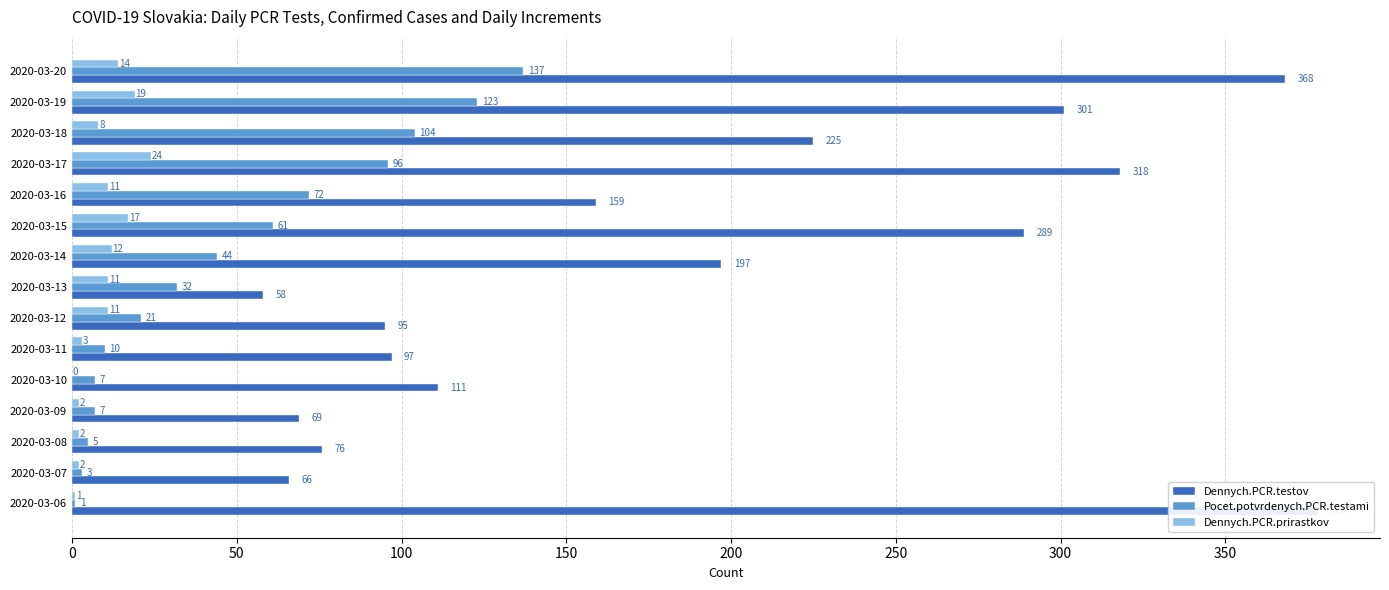

What is the value of the Dennych.PCR.prirastkov bar at the 8th from the left?

11